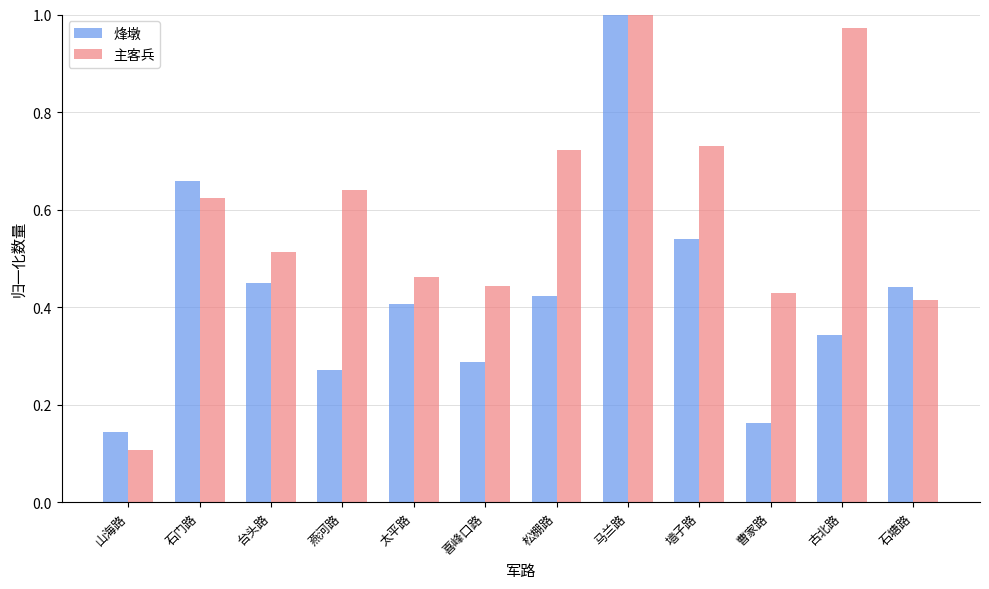

Which series has the largest total across all categories?

主客兵